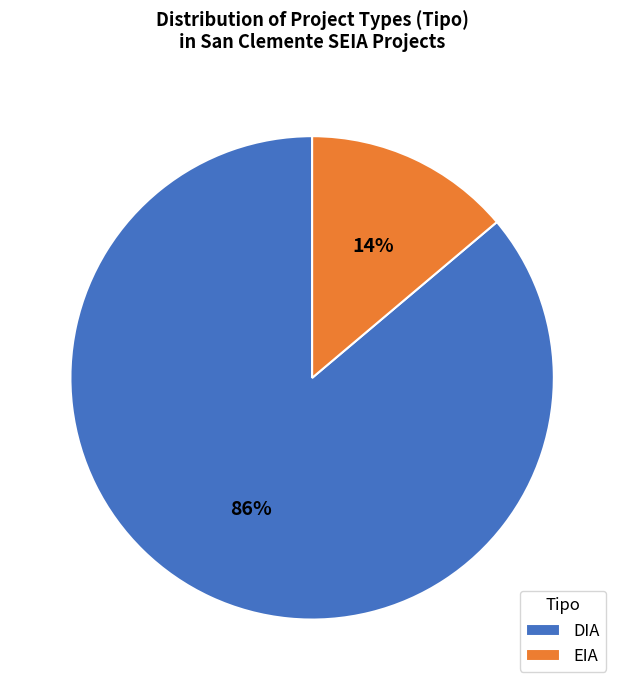

Combined, do EIA and DIA account for over 50%?

Yes